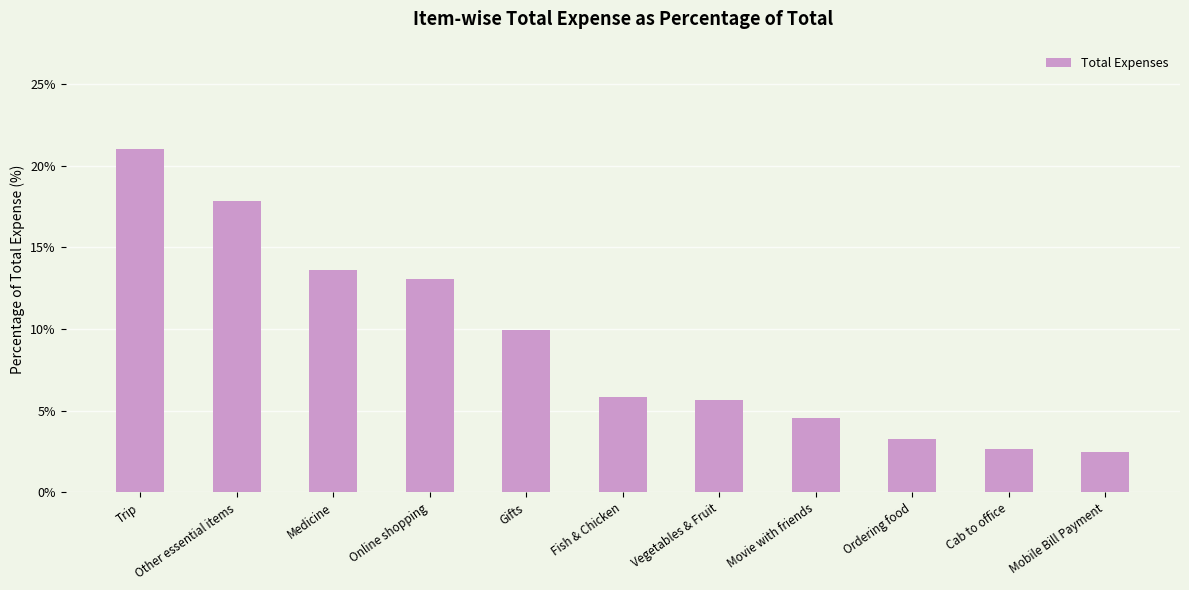

What is the sum of all values?

100.0